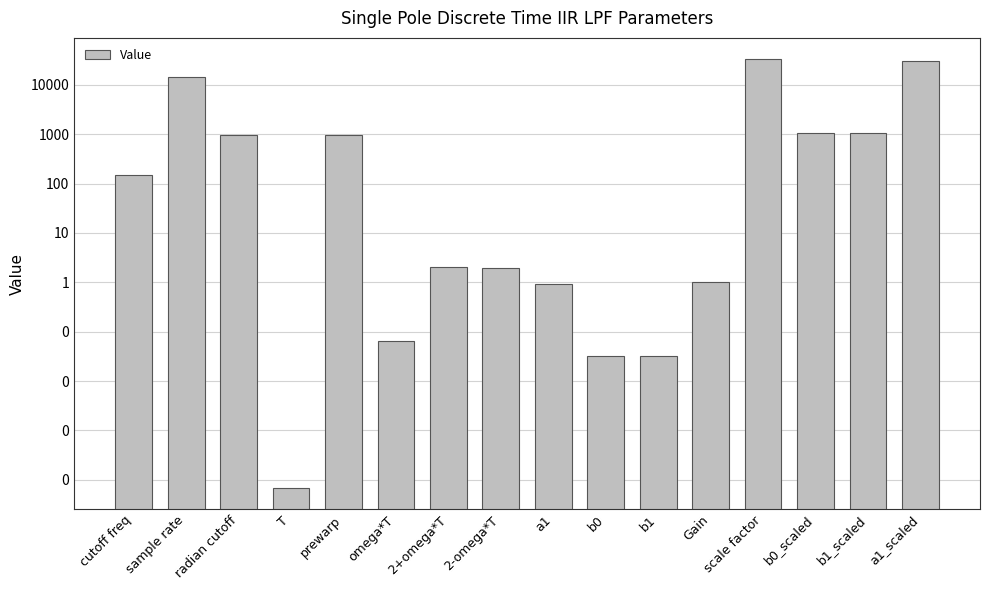

Rank the categories by value from lowest to highest.

T, b0, b1, omega*T, a1, Gain, 2-omega*T, 2+omega*T, cutoff freq, radian cutoff, prewarp, b0_scaled, b1_scaled, sample rate, a1_scaled, scale factor